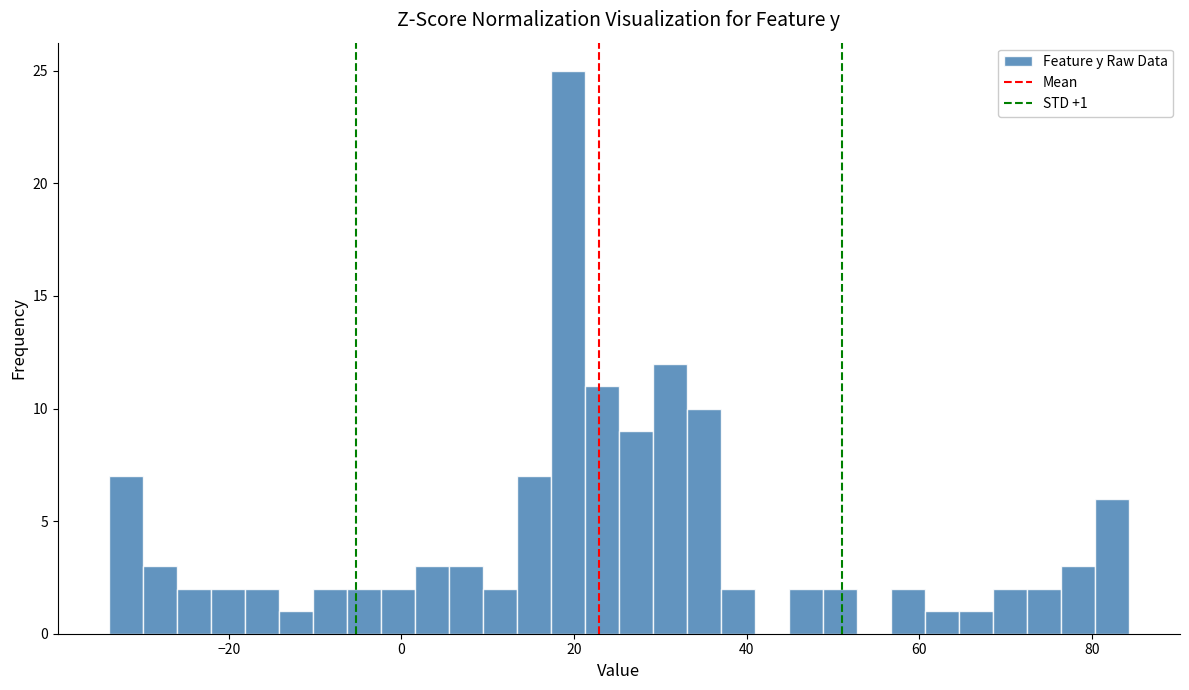

Read against the x-axis, roughly where is the centre of the tallest bar?

20